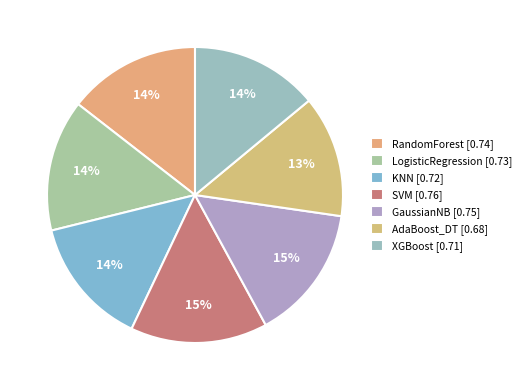

How many segments does this pie chart have?

7